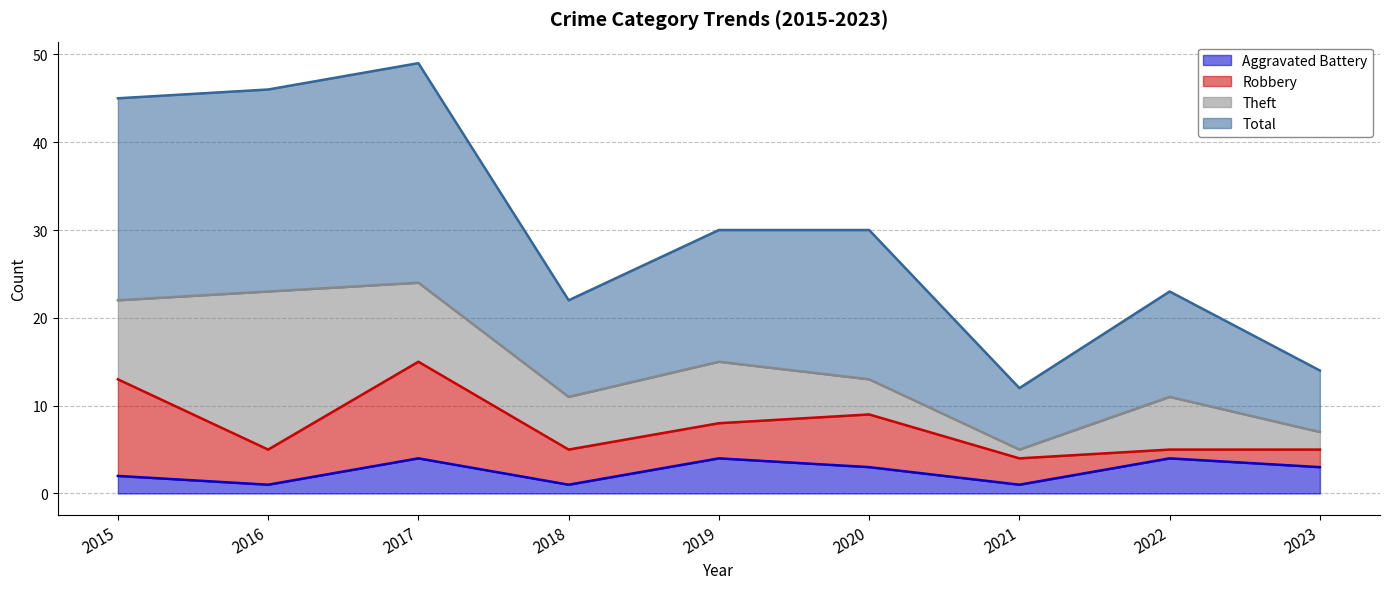

How many values in the Total series are below 30?

4